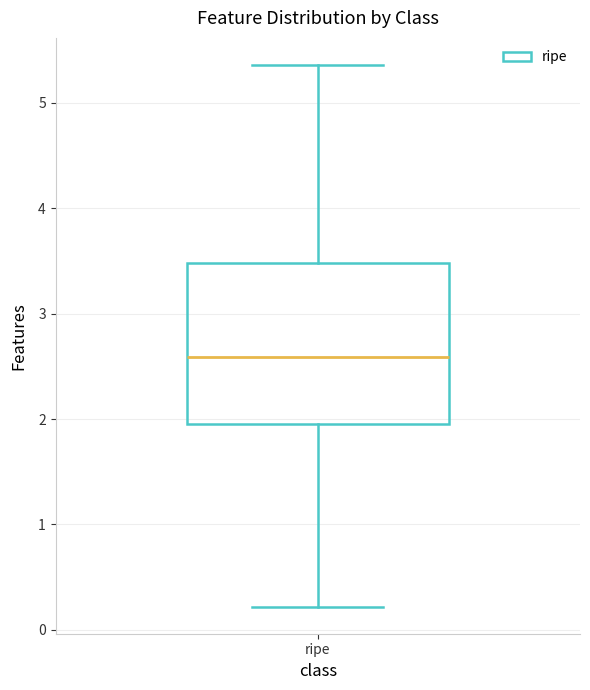

Transcribe this box plot: give where the median line is, the range the box spans, and where the two whiskers end, as read against the y-axis. The values are not printed on the chart, so give them approximately, as read against the axis.

median 2.6, box 2.0 to 3.5, whiskers 0.2 to 5.4